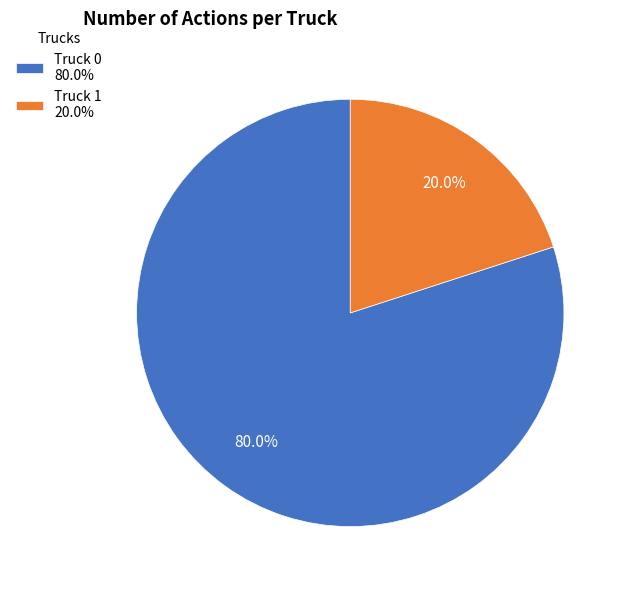

To the nearest percent, what percentage of the pie is Truck 1?

20%